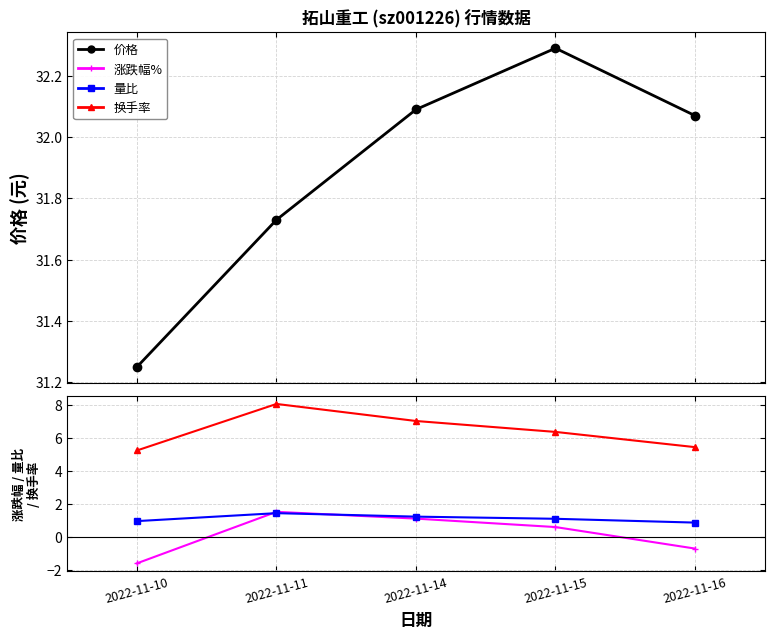

Reading left to right, transcribe all the data shown in this chart.

价格: 2022-11-10=31.2	2022-11-11=31.7	2022-11-14=32.1	2022-11-15=32.3	2022-11-16=32.1
涨跌幅%: 2022-11-10=-1.6	2022-11-11=1.5	2022-11-14=1.1	2022-11-15=0.6	2022-11-16=-0.7
量比: 2022-11-10=1.0	2022-11-11=1.5	2022-11-14=1.2	2022-11-15=1.1	2022-11-16=0.9
换手率: 2022-11-10=5.2	2022-11-11=8.1	2022-11-14=7.0	2022-11-15=6.4	2022-11-16=5.5